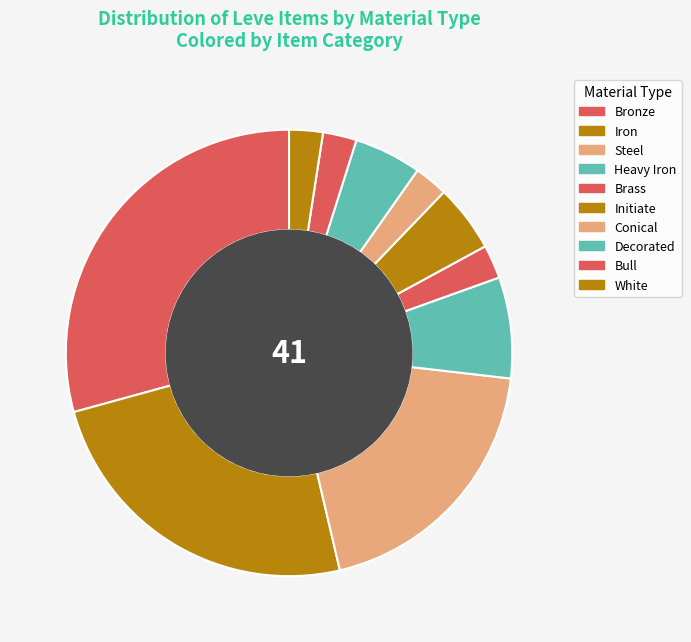

Approximately how many times larger is the value at White compared to Bull?

1.0